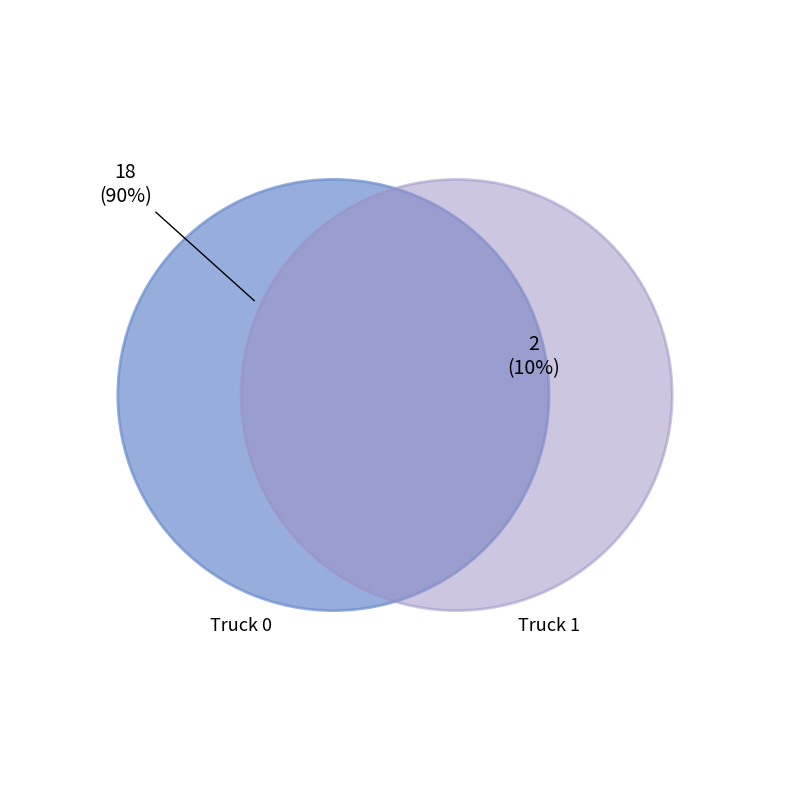

Which category has the smallest portion of the pie?

Truck 1